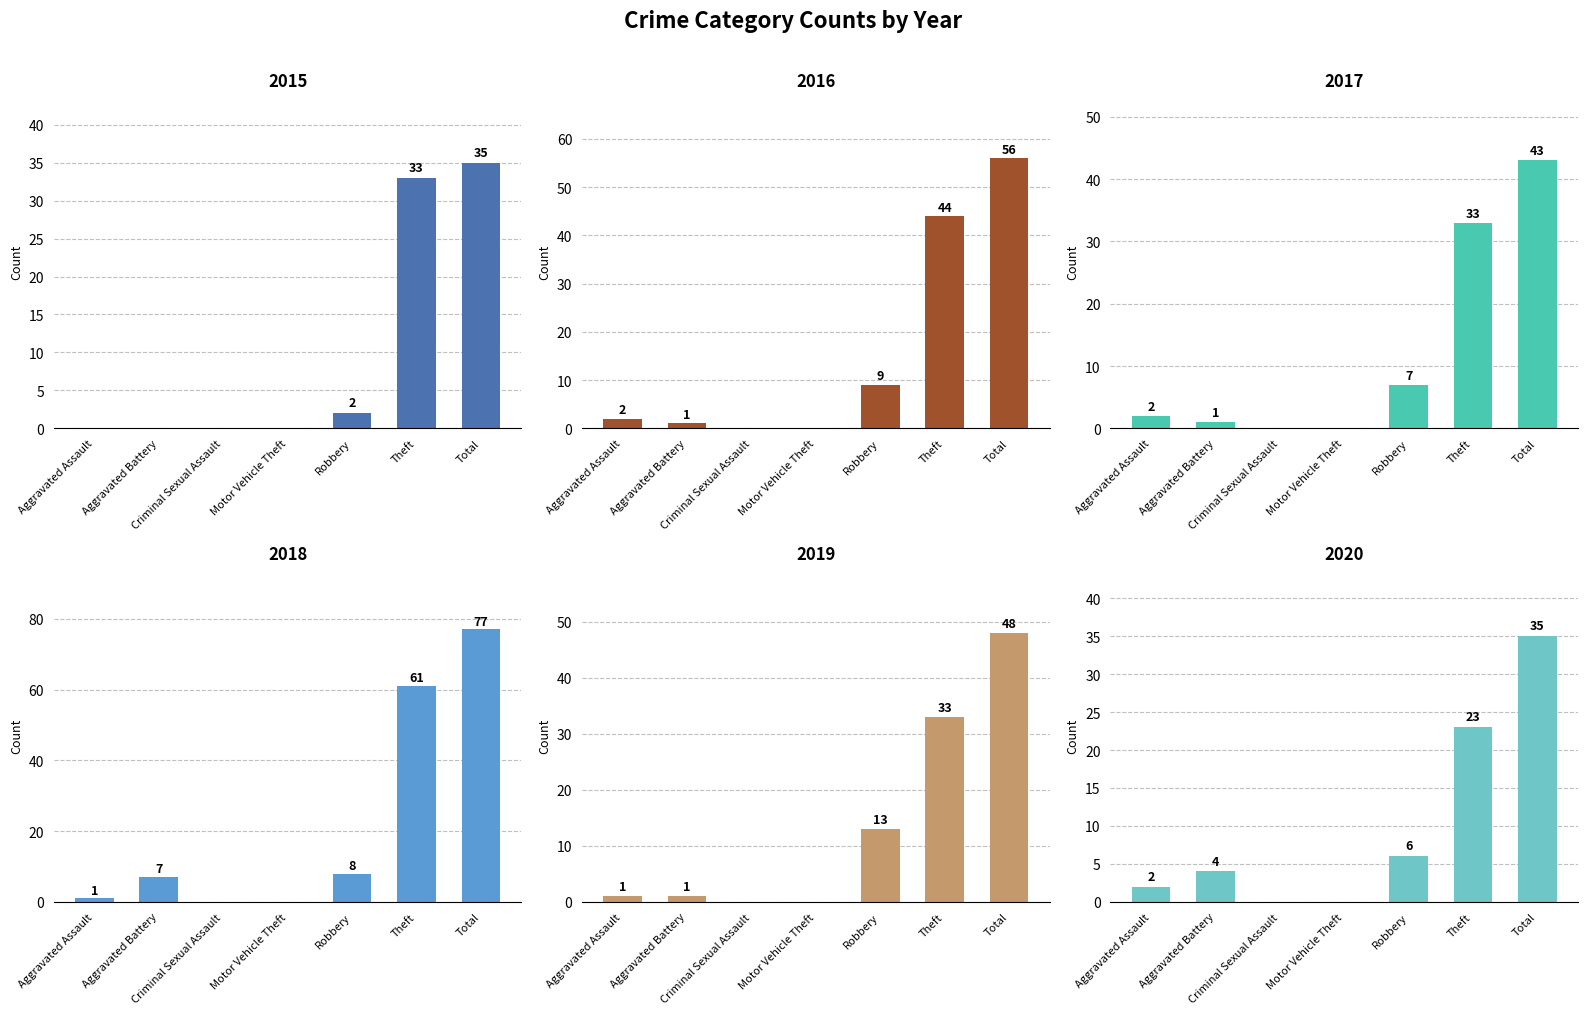

How many groups of bars are there?

7